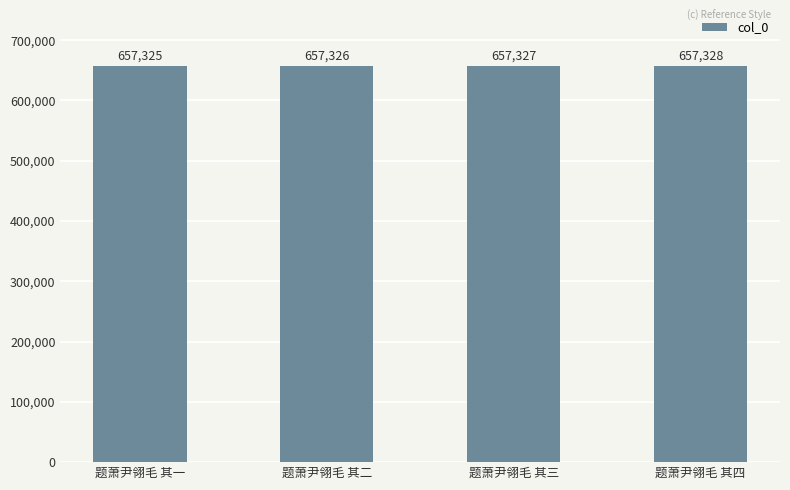

Approximately how many times larger is the value at 题萧尹翎毛 其二 compared to 题萧尹翎毛 其一?

1.0